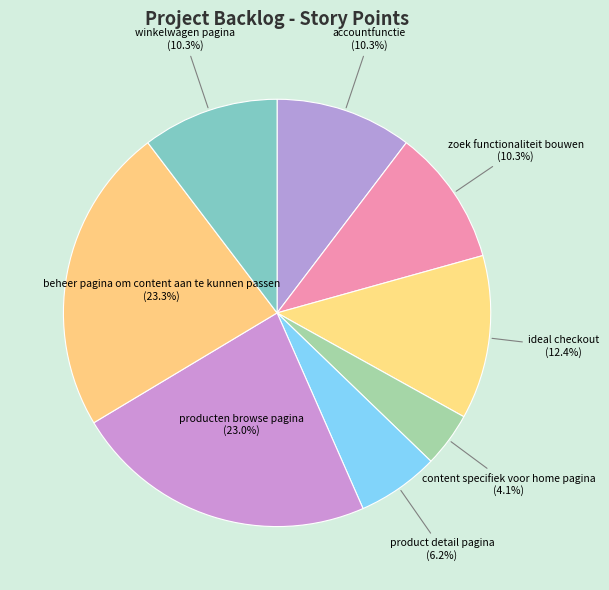

To the nearest percent, what is the average slice percentage?

12%